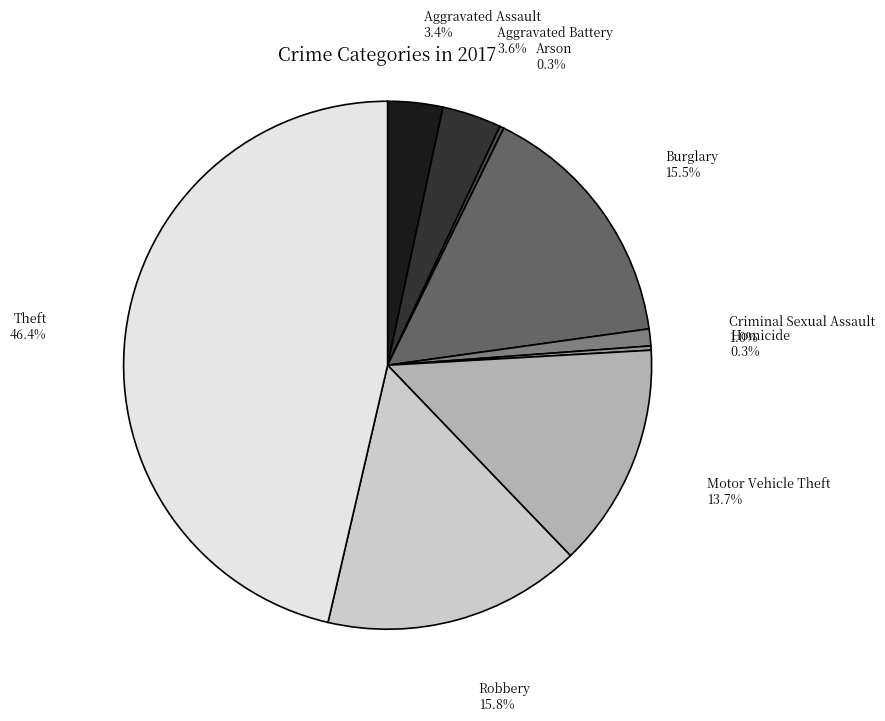

Is the sum of Motor Vehicle Theft and Criminal Sexual Assault greater than half?

No